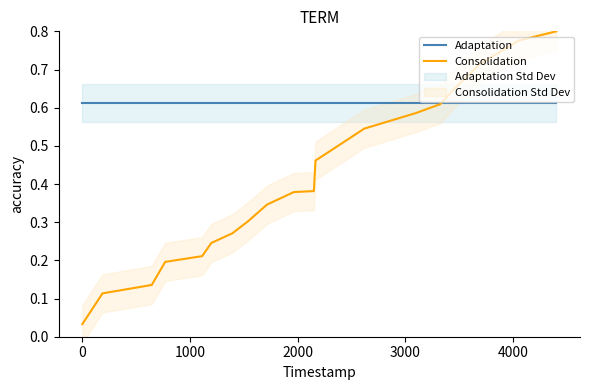

After their last crossing, which series has the higher values: Consolidation or Adaptation?

Consolidation